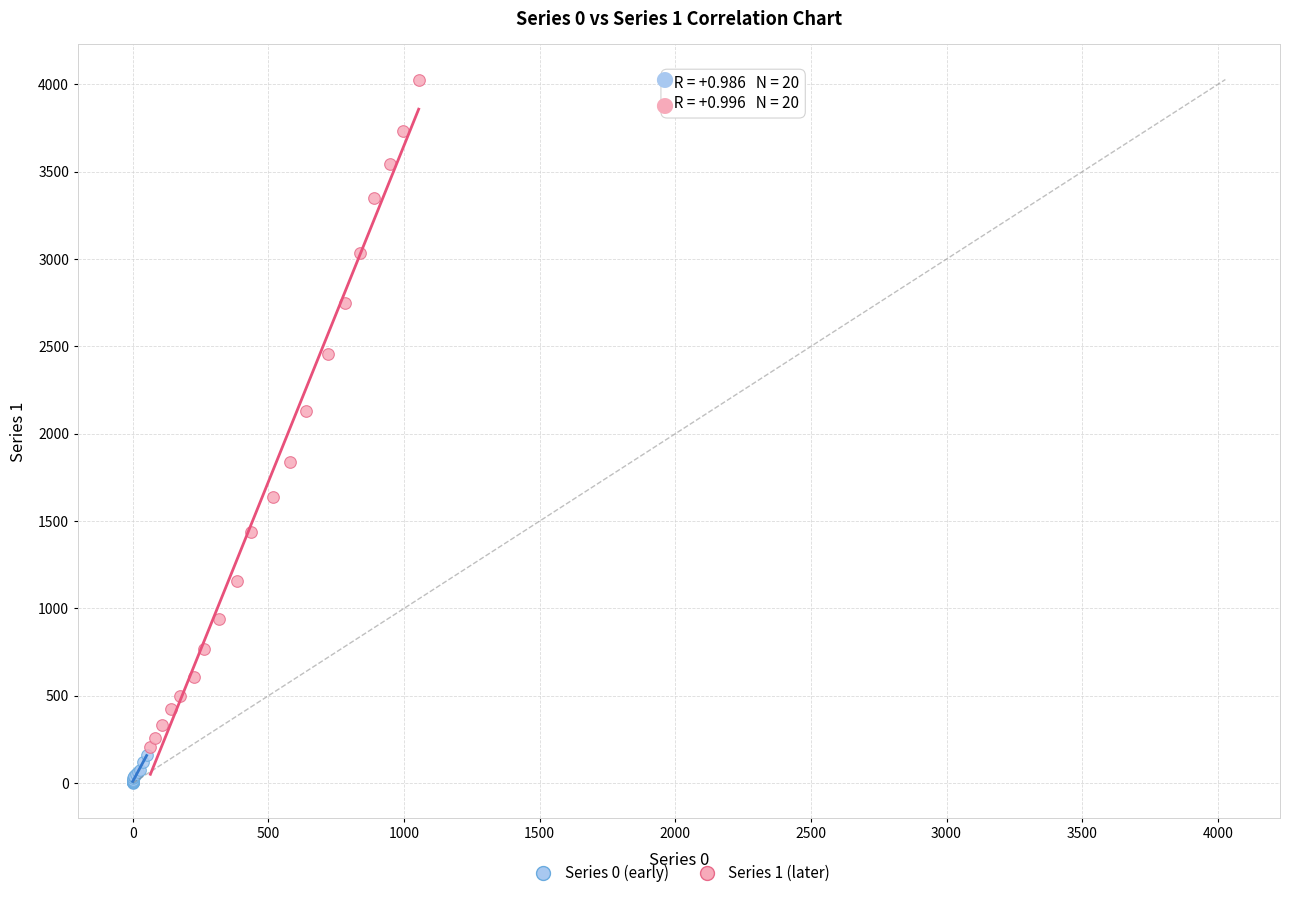

Which series reaches the minimum Y coordinate?

Series 0 (early)